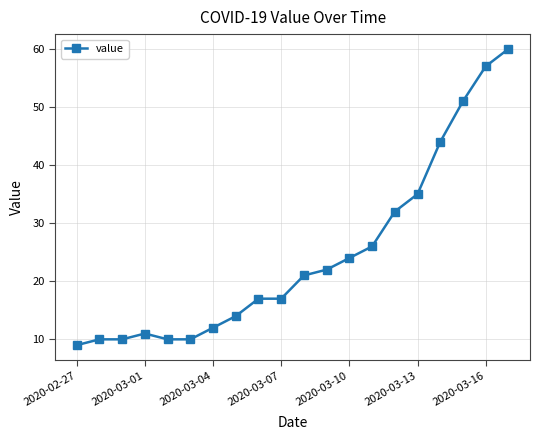

What is the difference between the maximum and minimum values?

51